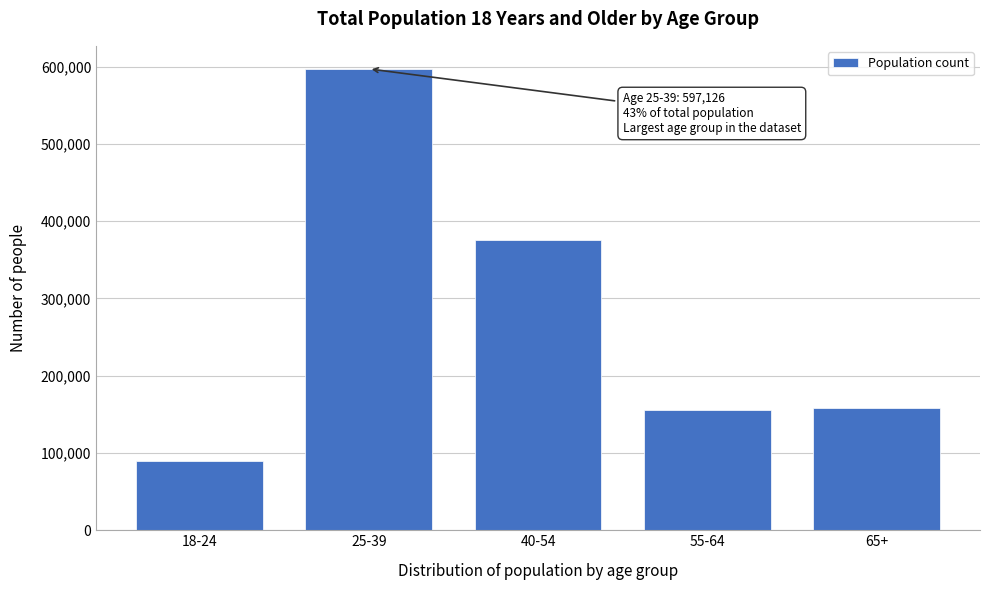

At which category does the chart reach its peak across all series?

25-39